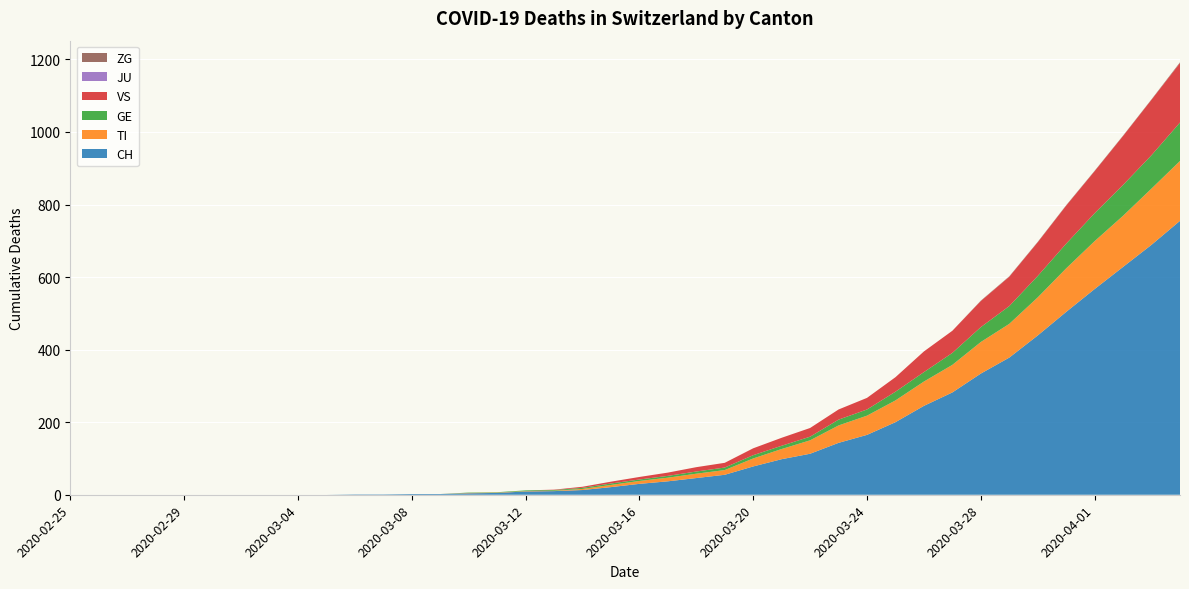

Reading left to right, extract all data points from this chart.

CH: 2020-02-25=0	2020-02-26=0	2020-02-27=0	2020-02-28=0	2020-02-29=0	2020-03-01=0	2020-03-02=0	2020-03-03=0	2020-03-04=0	2020-03-05=0	2020-03-06=1	2020-03-07=1	2020-03-08=2	2020-03-09=2	2020-03-10=4	2020-03-11=5	2020-03-12=9	2020-03-13=10	2020-03-14=13	2020-03-15=21	2020-03-16=30	2020-03-17=37	2020-03-18=46	2020-03-19=55	2020-03-20=78	2020-03-21=98	2020-03-22=113	2020-03-23=143	2020-03-24=165	2020-03-25=200	2020-03-26=245	2020-03-27=282	2020-03-28=334	2020-03-29=378	2020-03-30=439	2020-03-31=504	2020-04-01=567	2020-04-02=628	2020-04-03=689	2020-04-04=755
TI: 2020-02-25=0	2020-02-26=0	2020-02-27=0	2020-02-28=0	2020-02-29=0	2020-03-01=0	2020-03-02=0	2020-03-03=0	2020-03-04=0	2020-03-05=0	2020-03-06=0	2020-03-07=0	2020-03-08=0	2020-03-09=0	2020-03-10=1	2020-03-11=1	2020-03-12=1	2020-03-13=1	2020-03-14=3	2020-03-15=6	2020-03-16=8	2020-03-17=10	2020-03-18=12	2020-03-19=13	2020-03-20=22	2020-03-21=28	2020-03-22=37	2020-03-23=48	2020-03-24=53	2020-03-25=60	2020-03-26=67	2020-03-27=76	2020-03-28=87	2020-03-29=93	2020-03-30=105	2020-03-31=120	2020-04-01=132	2020-04-02=141	2020-04-03=155	2020-04-04=165
GE: 2020-02-25=0	2020-02-26=0	2020-02-27=0	2020-02-28=0	2020-02-29=0	2020-03-01=0	2020-03-02=0	2020-03-03=0	2020-03-04=0	2020-03-05=0	2020-03-06=0	2020-03-07=0	2020-03-08=0	2020-03-09=0	2020-03-10=1	2020-03-11=1	2020-03-12=2	2020-03-13=2	2020-03-14=3	2020-03-15=4	2020-03-16=4	2020-03-17=5	2020-03-18=6	2020-03-19=7	2020-03-20=9	2020-03-21=9	2020-03-22=10	2020-03-23=16	2020-03-24=17	2020-03-25=24	2020-03-26=26	2020-03-27=33	2020-03-28=41	2020-03-29=49	2020-03-30=59	2020-03-31=68	2020-04-01=77	2020-04-02=85	2020-04-03=92	2020-04-04=106
VS: 2020-02-25=0	2020-02-26=0	2020-02-27=0	2020-02-28=0	2020-02-29=0	2020-03-01=0	2020-03-02=0	2020-03-03=0	2020-03-04=0	2020-03-05=0	2020-03-06=0	2020-03-07=0	2020-03-08=0	2020-03-09=0	2020-03-10=0	2020-03-11=0	2020-03-12=0	2020-03-13=1	2020-03-14=3	2020-03-15=5	2020-03-16=7	2020-03-17=9	2020-03-18=12	2020-03-19=13	2020-03-20=19	2020-03-21=22	2020-03-22=24	2020-03-23=28	2020-03-24=32	2020-03-25=40	2020-03-26=57	2020-03-27=61	2020-03-28=72	2020-03-29=81	2020-03-30=93	2020-03-31=105	2020-04-01=116	2020-04-02=135	2020-04-03=153	2020-04-04=164
JU: 2020-02-25=0	2020-02-26=0	2020-02-27=0	2020-02-28=0	2020-02-29=0	2020-03-01=0	2020-03-02=0	2020-03-03=0	2020-03-04=0	2020-03-05=0	2020-03-06=0	2020-03-07=0	2020-03-08=0	2020-03-09=0	2020-03-10=0	2020-03-11=0	2020-03-12=0	2020-03-13=0	2020-03-14=0	2020-03-15=0	2020-03-16=0	2020-03-17=0	2020-03-18=0	2020-03-19=0	2020-03-20=0	2020-03-21=0	2020-03-22=0	2020-03-23=0	2020-03-24=0	2020-03-25=0	2020-03-26=0	2020-03-27=0	2020-03-28=0	2020-03-29=0	2020-03-30=0	2020-03-31=0	2020-04-01=0	2020-04-02=0	2020-04-03=0	2020-04-04=0
ZG: 2020-02-25=0	2020-02-26=0	2020-02-27=0	2020-02-28=0	2020-02-29=0	2020-03-01=0	2020-03-02=0	2020-03-03=0	2020-03-04=0	2020-03-05=0	2020-03-06=0	2020-03-07=0	2020-03-08=0	2020-03-09=0	2020-03-10=0	2020-03-11=0	2020-03-12=0	2020-03-13=0	2020-03-14=0	2020-03-15=0	2020-03-16=0	2020-03-17=0	2020-03-18=0	2020-03-19=0	2020-03-20=0	2020-03-21=0	2020-03-22=0	2020-03-23=0	2020-03-24=0	2020-03-25=0	2020-03-26=0	2020-03-27=0	2020-03-28=1	2020-03-29=1	2020-03-30=1	2020-03-31=1	2020-04-01=1	2020-04-02=1	2020-04-03=1	2020-04-04=2